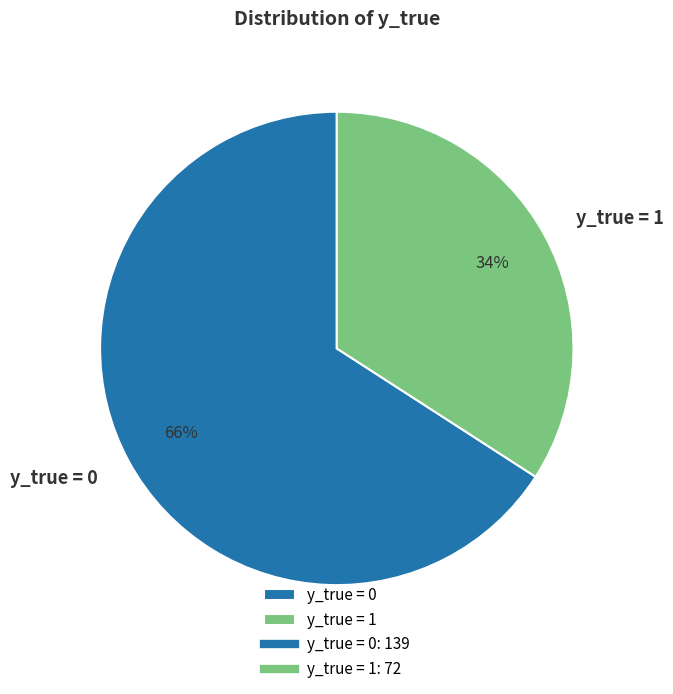

Between y_true = 1 and y_true = 0, which is larger?

y_true = 0